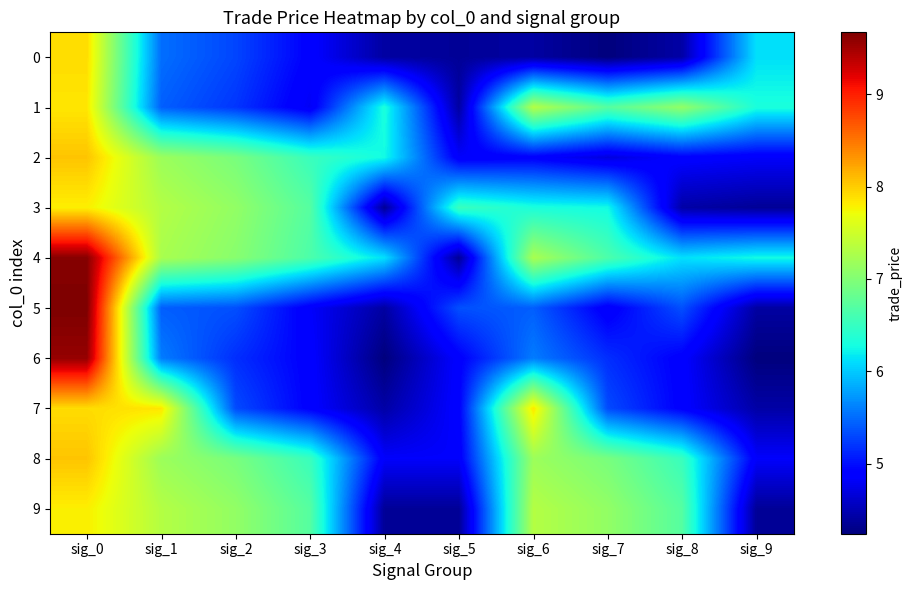

Reading right to left, list all the values displayed in this chart.

0: sig_9=6.1	sig_8=4.4	sig_7=4.2	sig_6=4.4	sig_5=4.4	sig_4=4.4	sig_3=4.9	sig_2=5.3	sig_1=5.5	sig_0=7.9
1: sig_9=6.3	sig_8=7.1	sig_7=6.7	sig_6=7.3	sig_5=4.4	sig_4=6.3	sig_3=4.8	sig_2=5.2	sig_1=5.4	sig_0=7.9
2: sig_9=4.8	sig_8=4.9	sig_7=4.7	sig_6=4.9	sig_5=4.8	sig_4=6.3	sig_3=6.5	sig_2=6.9	sig_1=7.2	sig_0=8.0
3: sig_9=4.4	sig_8=4.4	sig_7=6.3	sig_6=6.3	sig_5=6.5	sig_4=4.4	sig_3=6.7	sig_2=7.1	sig_1=7.3	sig_0=7.8
4: sig_9=6.3	sig_8=6.1	sig_7=6.6	sig_6=7.3	sig_5=4.4	sig_4=6.1	sig_3=6.6	sig_2=7.0	sig_1=7.3	sig_0=9.6
5: sig_9=4.4	sig_8=5.3	sig_7=4.8	sig_6=5.4	sig_5=5.3	sig_4=4.4	sig_3=4.8	sig_2=5.3	sig_1=5.4	sig_0=9.7
6: sig_9=4.2	sig_8=4.9	sig_7=5.2	sig_6=5.6	sig_5=4.9	sig_4=4.2	sig_3=4.9	sig_2=5.2	sig_1=5.6	sig_0=9.6
7: sig_9=4.4	sig_8=4.9	sig_7=5.3	sig_6=7.9	sig_5=4.9	sig_4=4.4	sig_3=4.9	sig_2=5.3	sig_1=7.9	sig_0=7.9
8: sig_9=4.8	sig_8=6.5	sig_7=6.9	sig_6=7.2	sig_5=4.8	sig_4=4.8	sig_3=6.5	sig_2=6.9	sig_1=7.2	sig_0=8.0
9: sig_9=4.4	sig_8=6.7	sig_7=7.1	sig_6=7.3	sig_5=4.4	sig_4=4.4	sig_3=6.7	sig_2=7.1	sig_1=7.3	sig_0=7.8